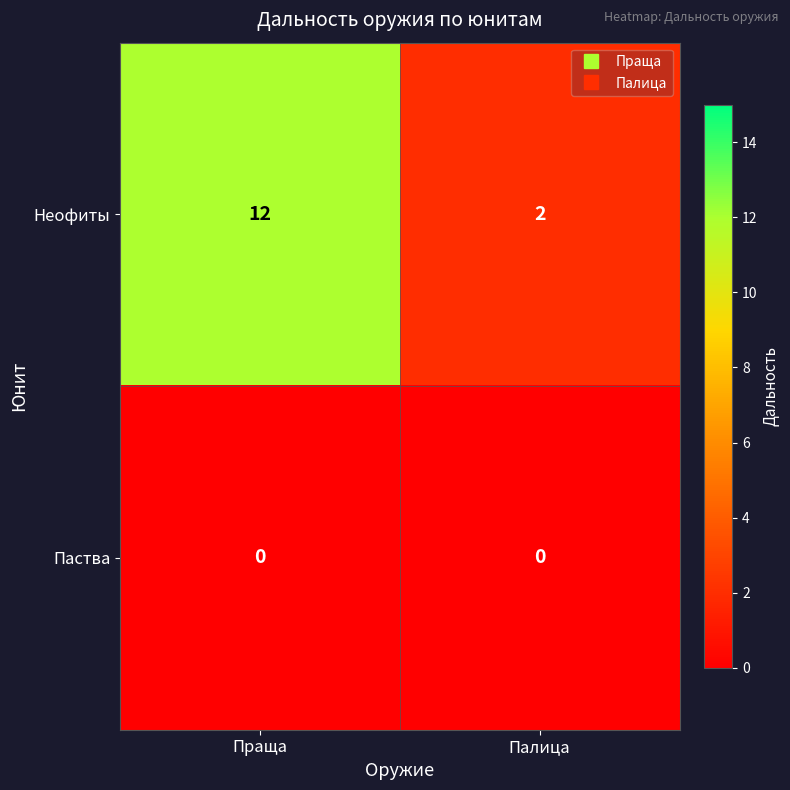

Rank the series by their maximum value, from lowest to highest.

Паства, Неофиты